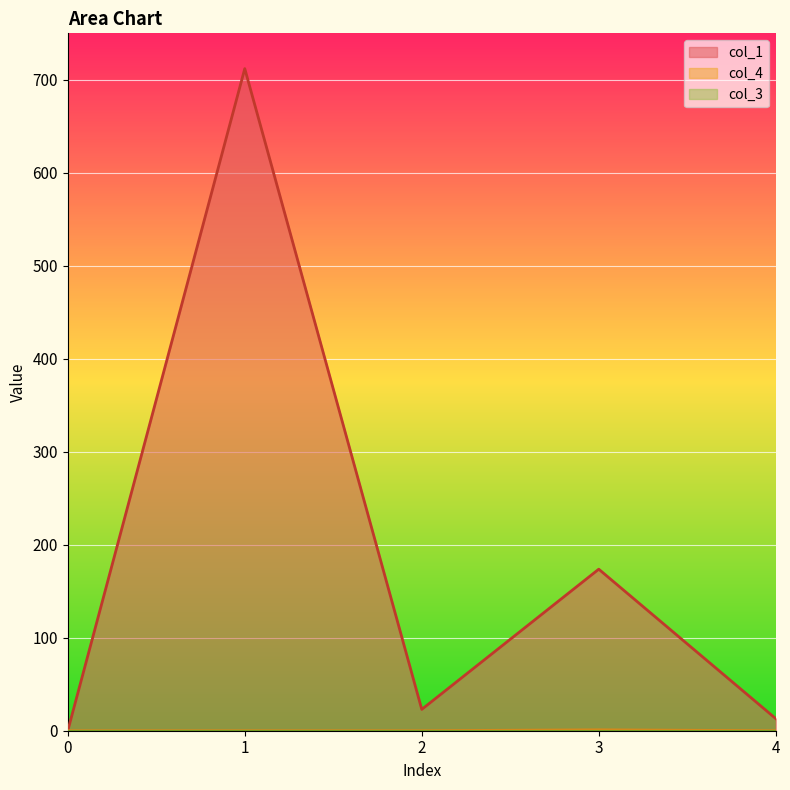

Where does the col_1 series first go above 22?

1